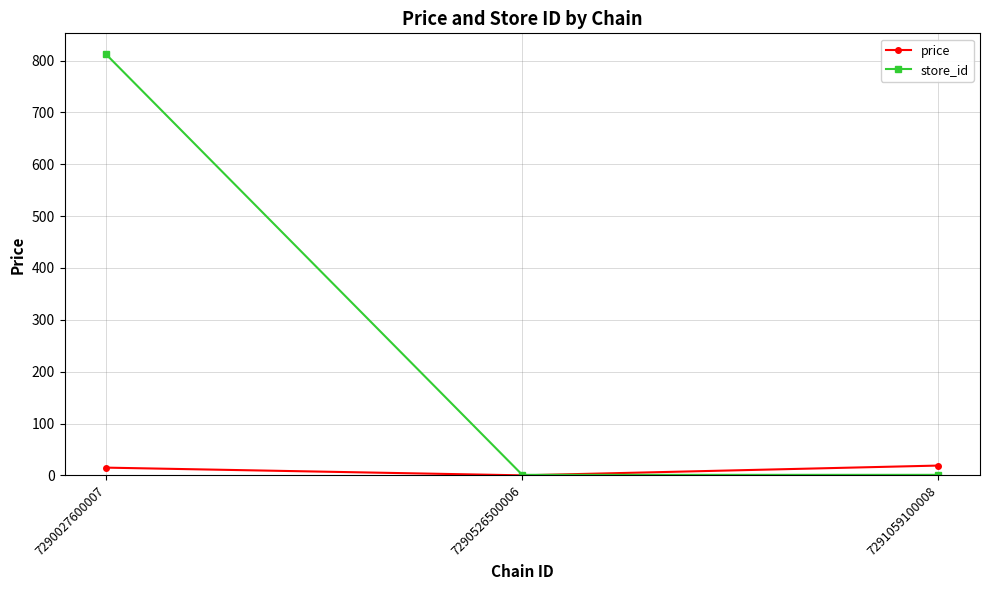

Between 7290027600007 and 7290526500006, which series saw the biggest shift?

store_id